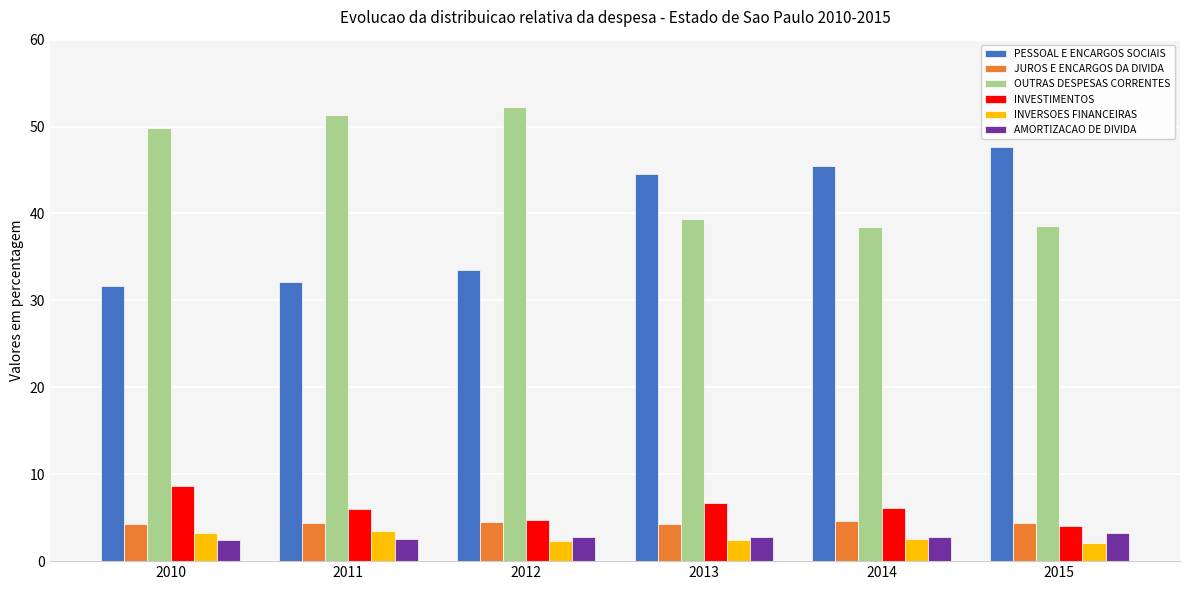

True or false: INVESTIMENTOS has a value of 8.6 at 2010.

True